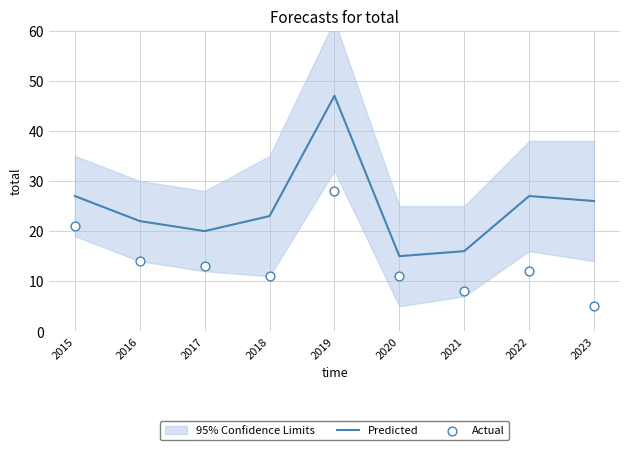

Is the value of Actual at 2017 greater than the value of Predicted at 2016?

No